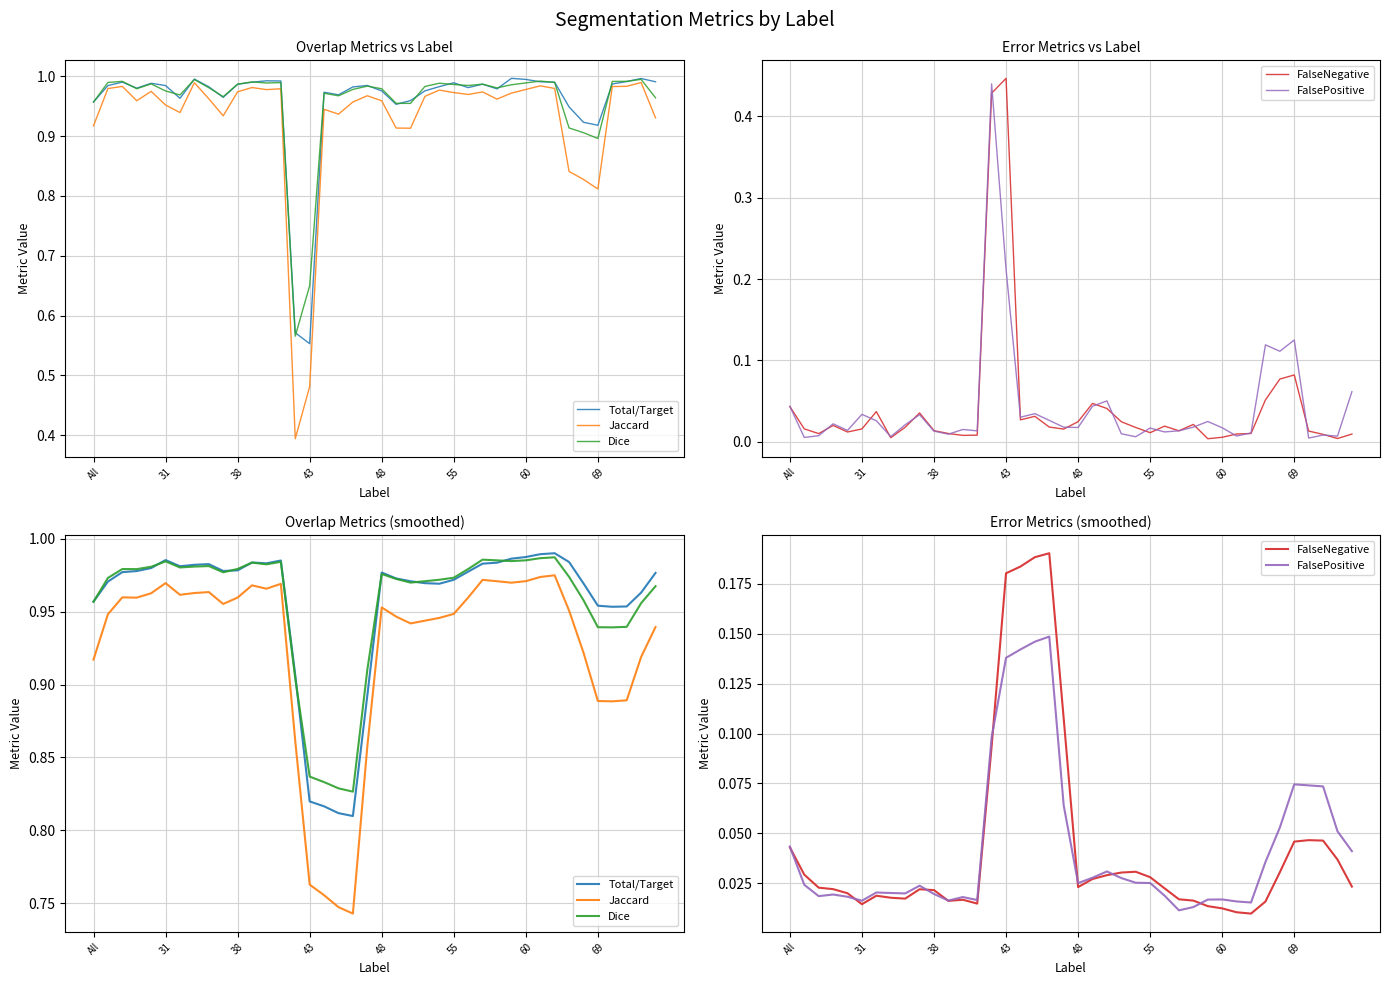

How many lines are shown in the chart?

5